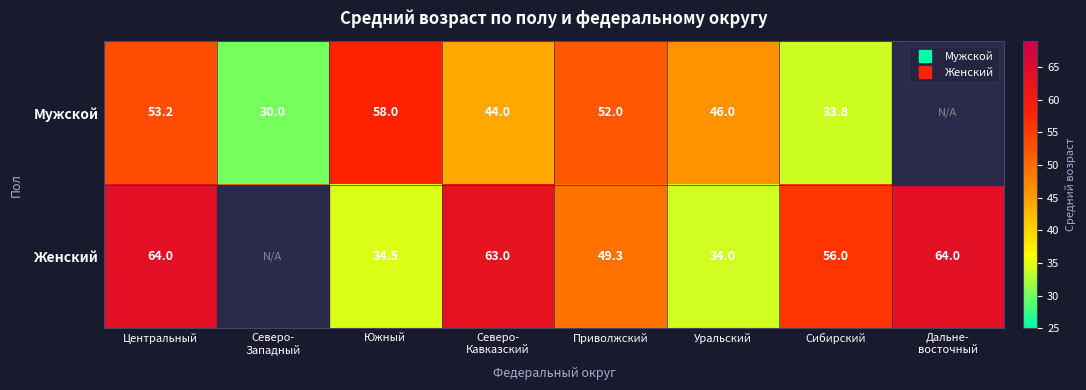

List the labels in order of Мужской value, largest first.

Южный, Центральный, Приволжский, Дальне- восточный, Уральский, Северо- Кавказский, Сибирский, Северо- Западный